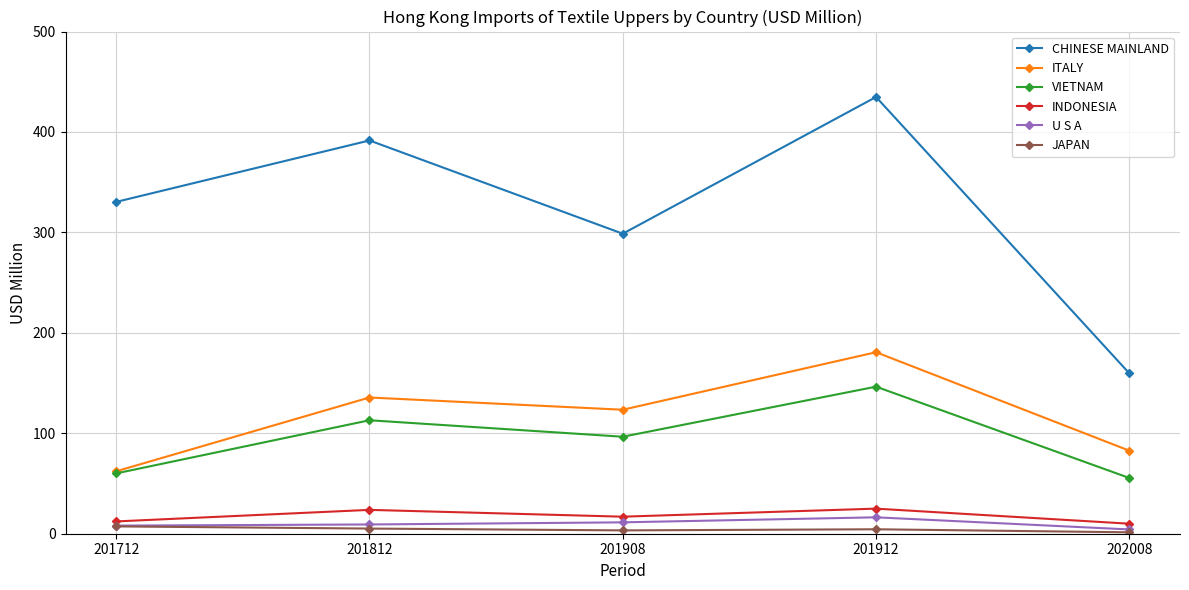

Which series has the largest total across all categories?

CHINESE MAINLAND